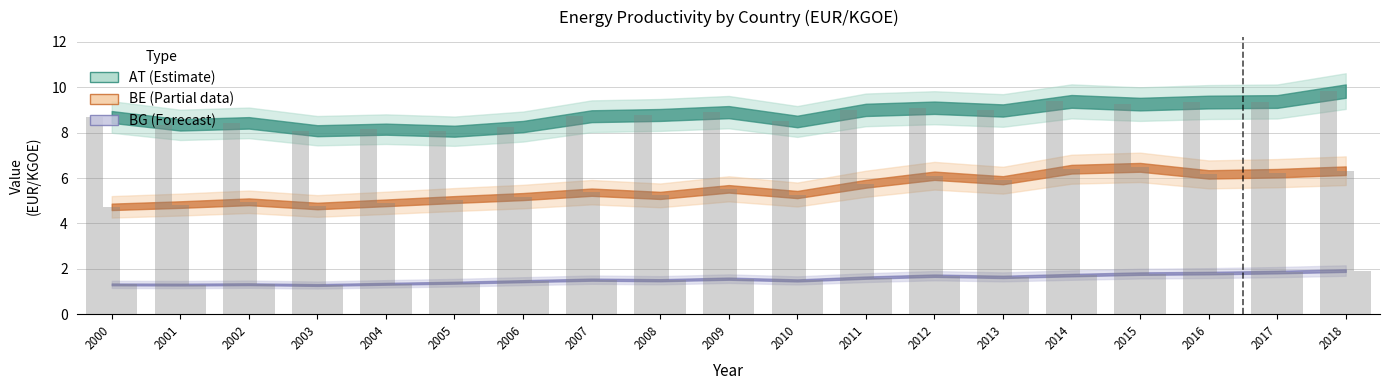

At which category does the chart reach its peak across all series?

2018